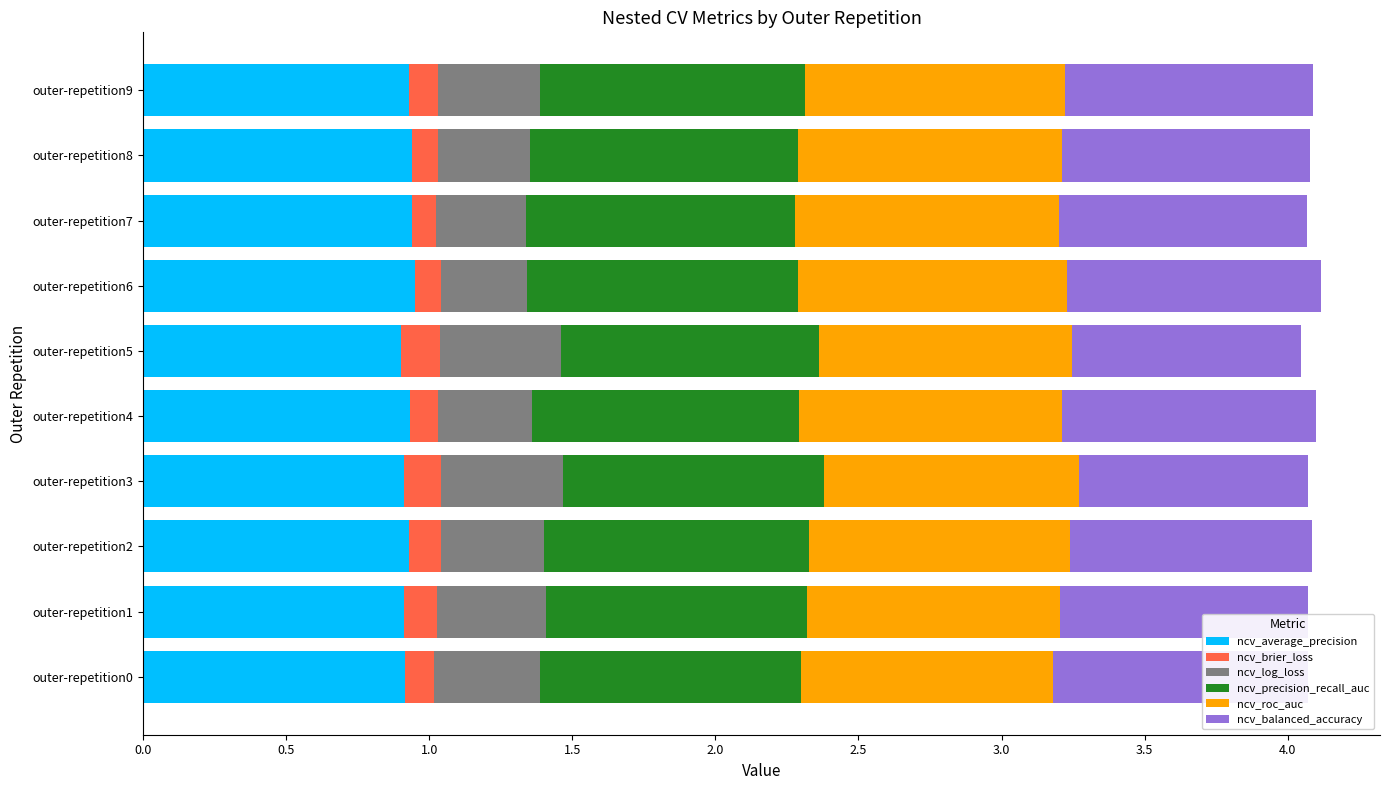

How many series are shown in this chart?

6